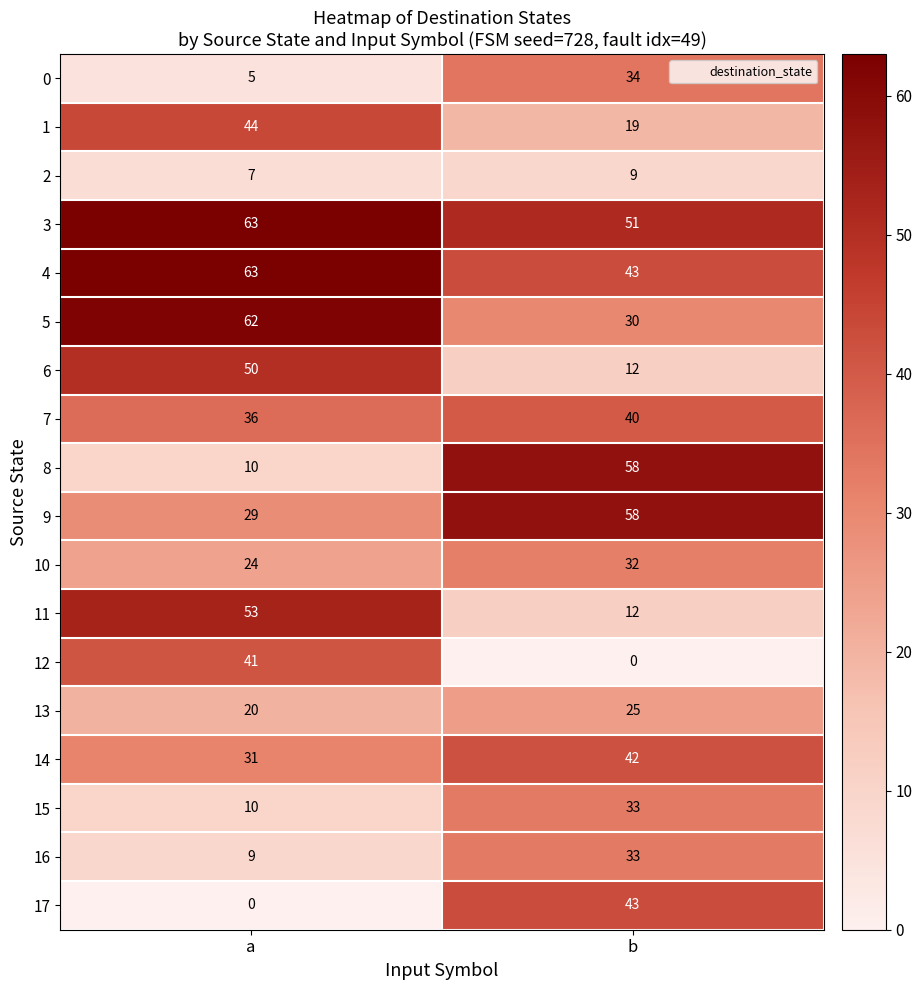

At which label is 15 closest to 21?

a